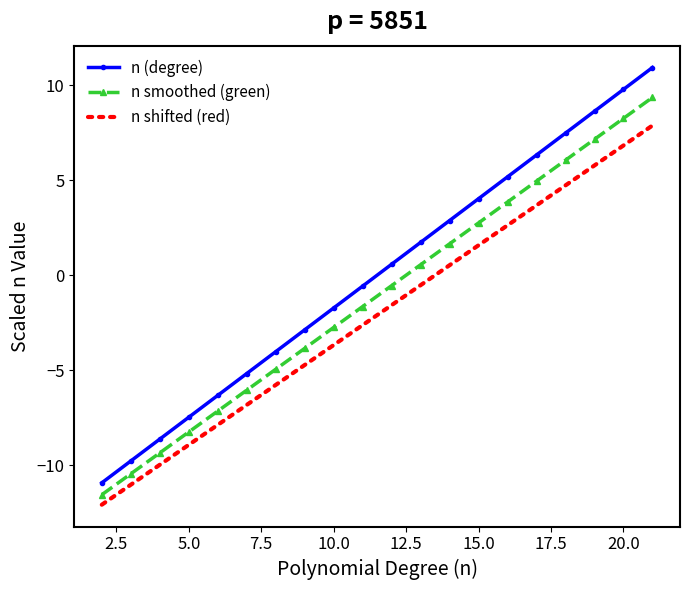

Rank the series by their average value, from highest to lowest.

n (degree), n smoothed (green), n shifted (red)